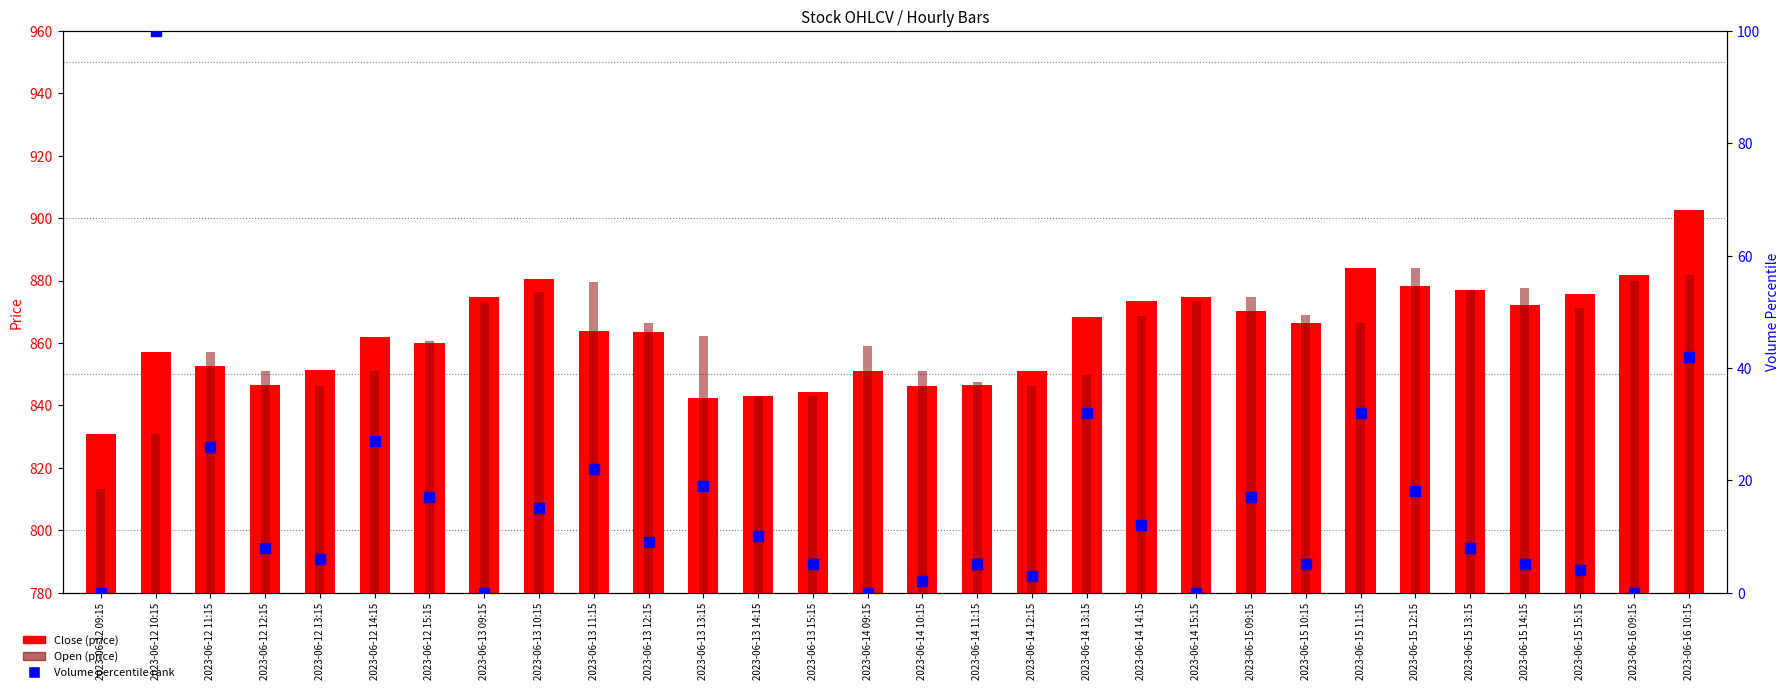

Which series has the largest total across all categories?

Close